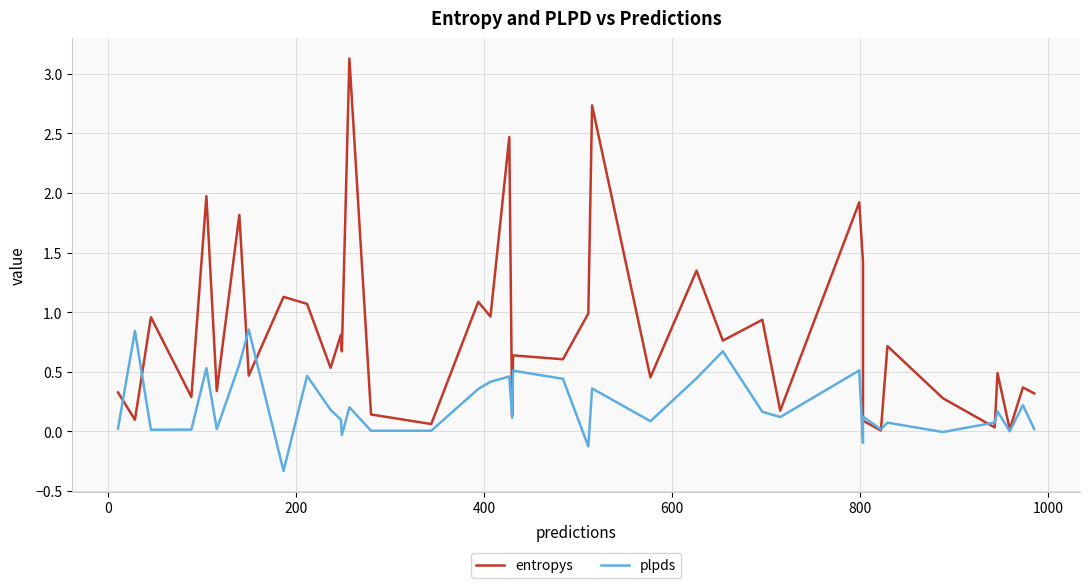

What is the difference between the second highest and second lowest values in the plpds series?

1.0